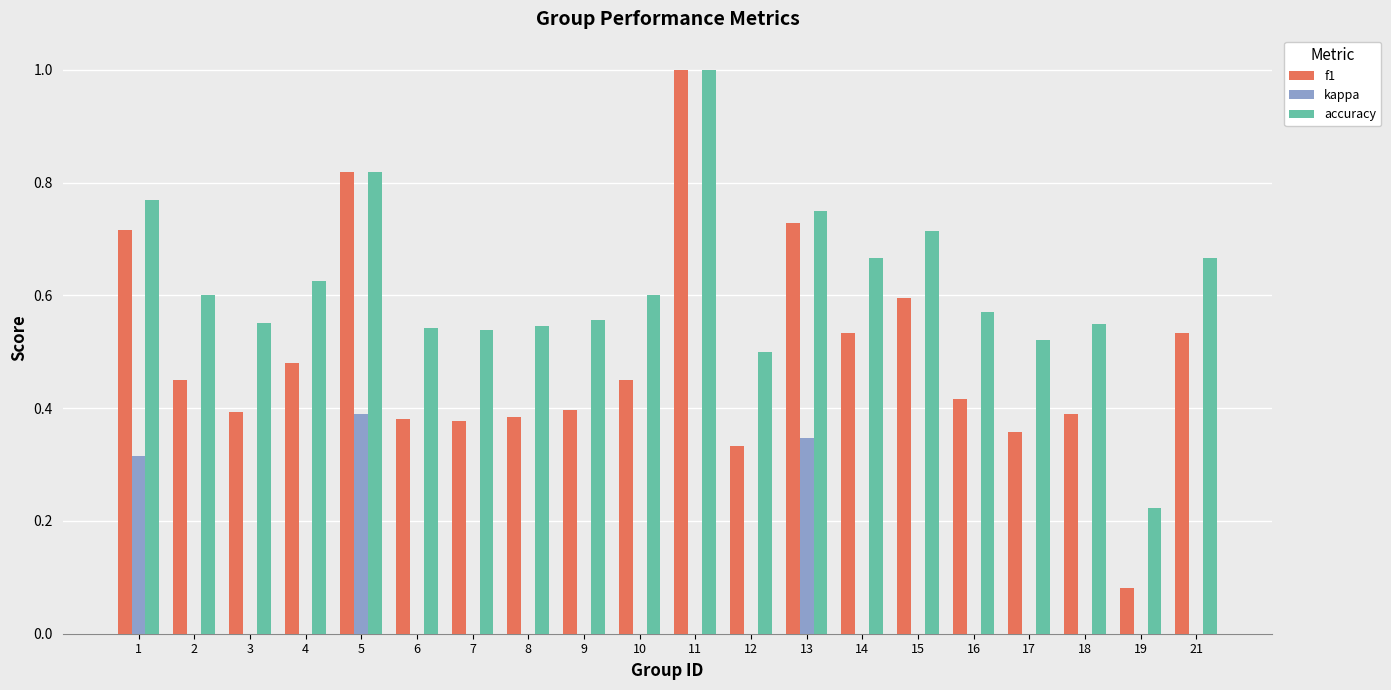

Is the value of f1 at 4 greater than the value of kappa at 21?

Yes